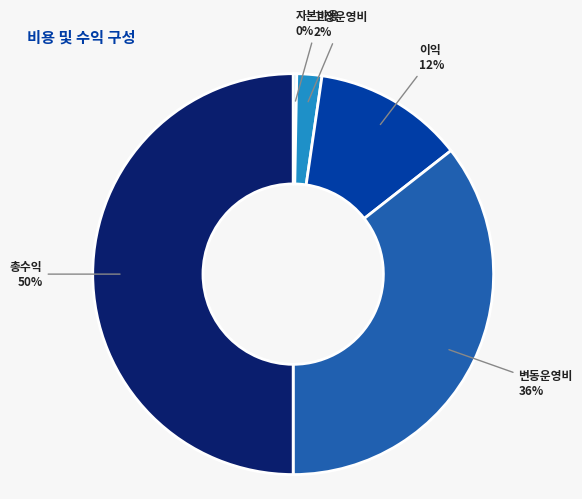

What is the ratio of the value at 변동운영비 to the value at 자본비용?

123.5